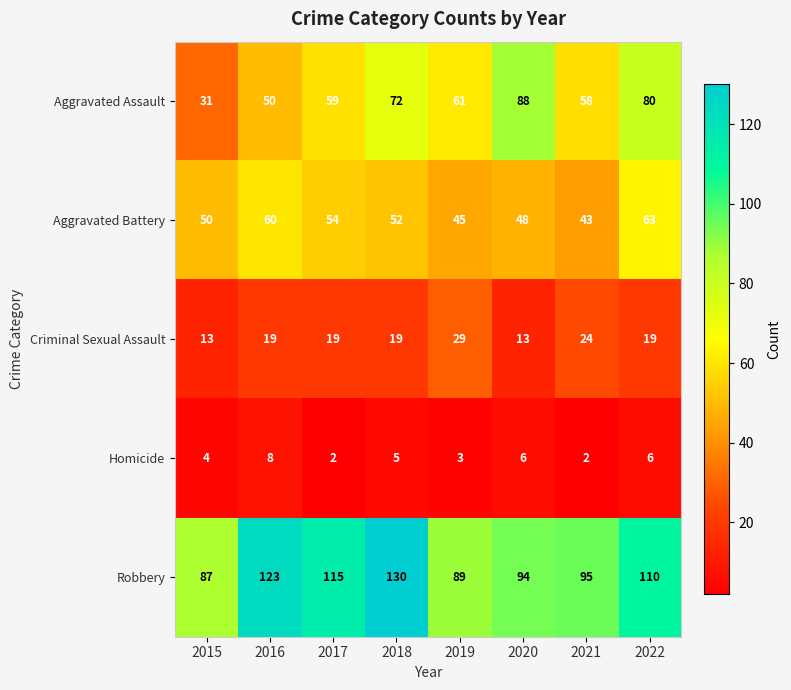

The value of Robbery at 2018 is 87. True or false?

False